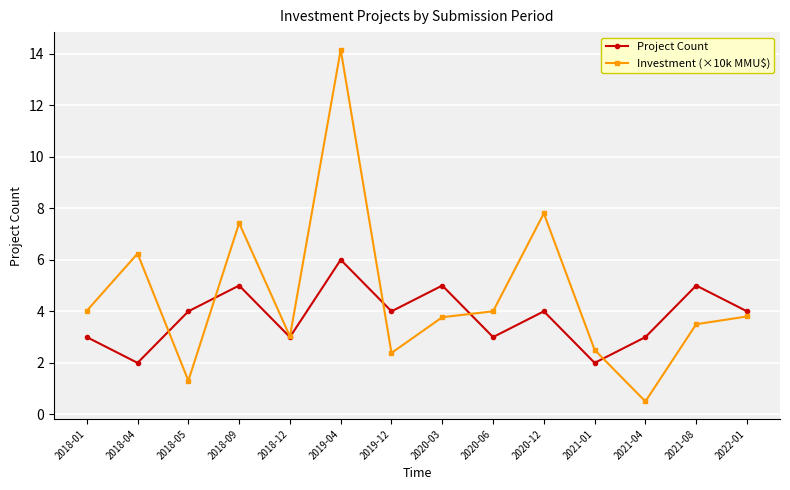

Which series has the widest spread of values?

Investment (×10k MMU$)